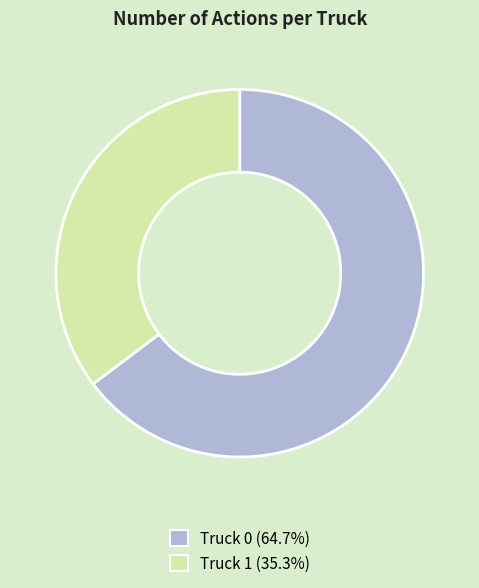

The Truck 1 slice represents 44% of the pie. True or false?

False